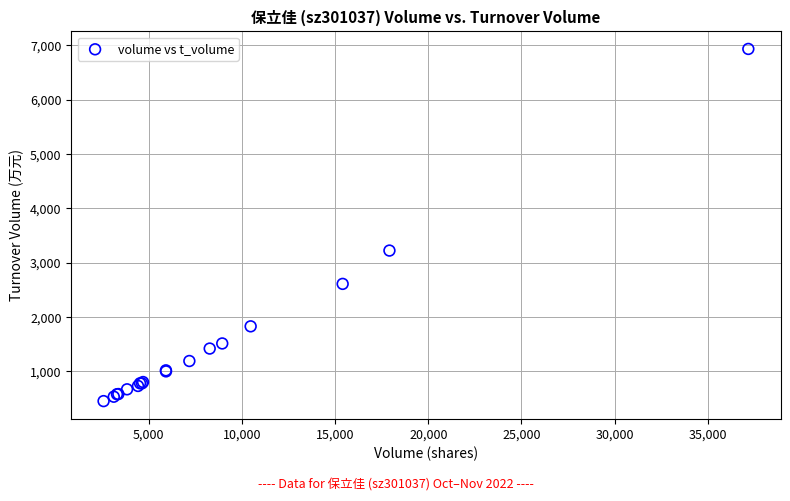

What Y value in the scatter plot is closest to 3695?

3225